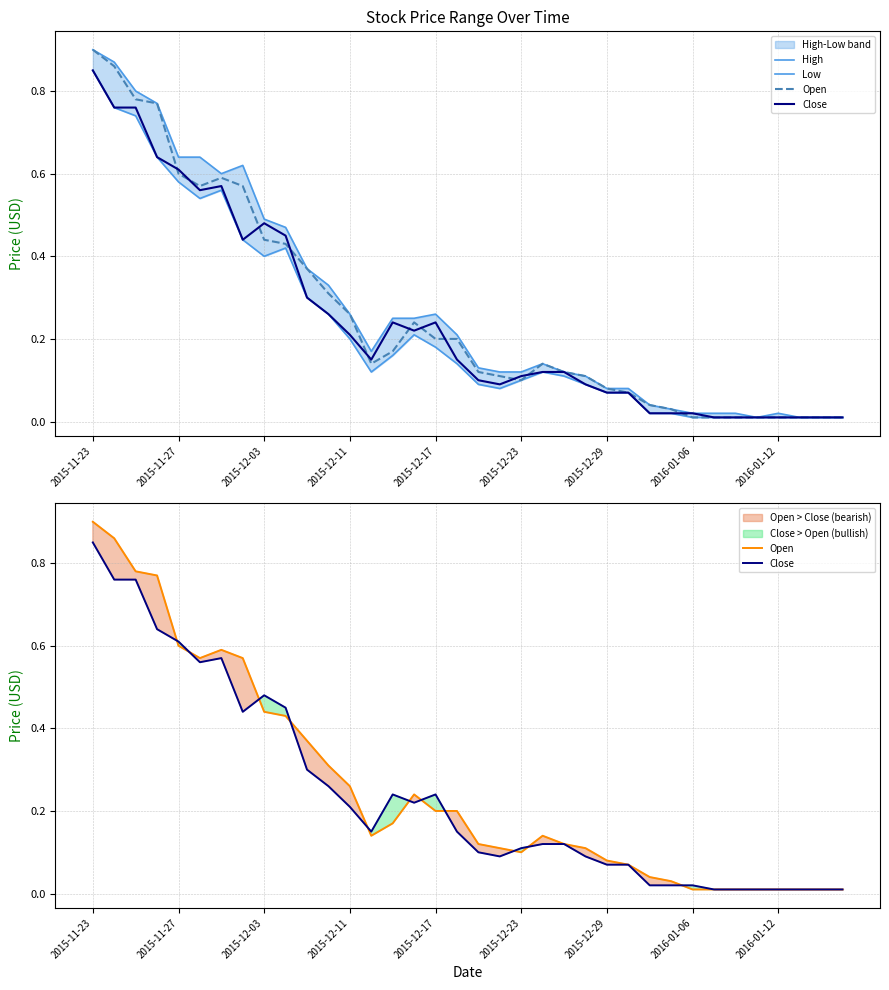

The value of Open at 14 is 0.3. True or false?

False